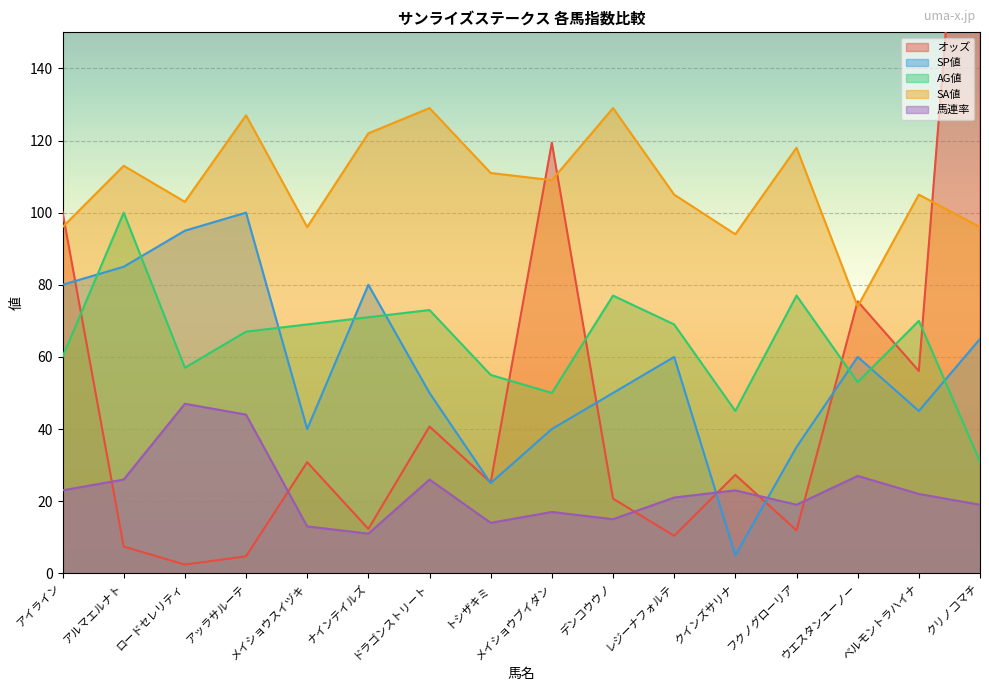

List the series in order of their peak value, lowest first.

馬連率, SP値, AG値, SA値, オッズ